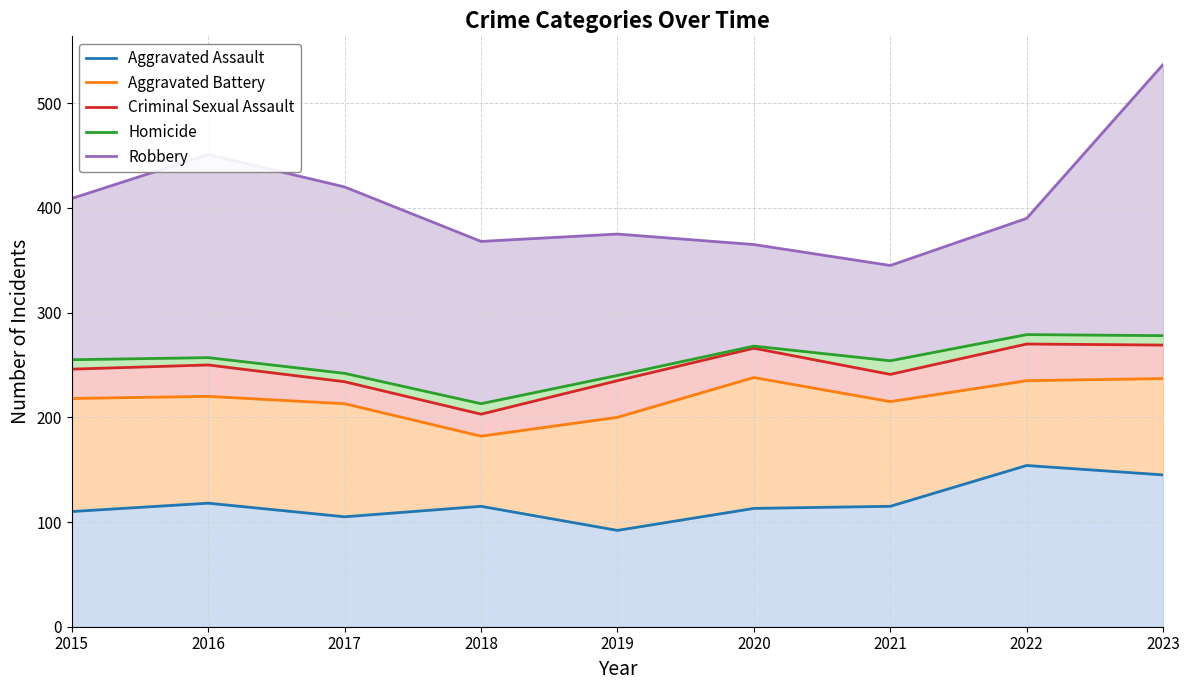

True or false: Aggravated Assault has a value of 72 at 2016.

False